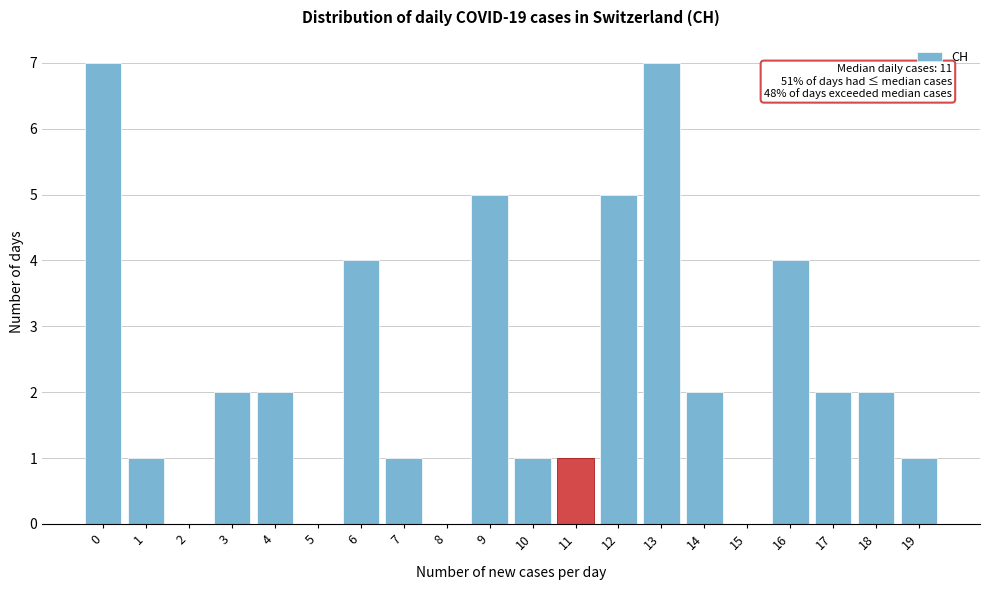

Reading left to right, transcribe all the data shown in this chart.

0=7	1=1	2=0	3=2	4=2	5=0	6=4	7=1	8=0	9=5	10=1	11=1	12=5	13=7	14=2	15=0	16=4	17=2	18=2	19=1